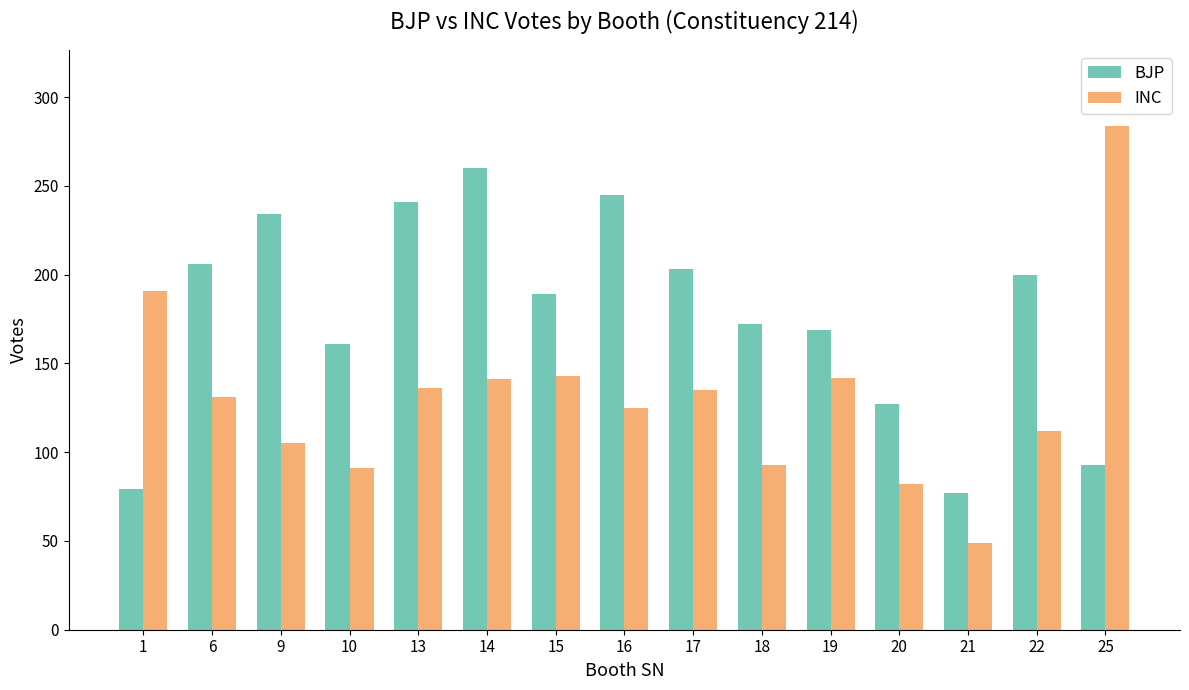

What is the greatest value displayed?

284